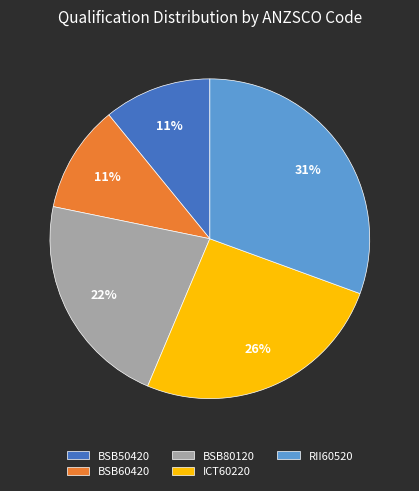

To the nearest percent, what portion does RII60520 represent?

31%